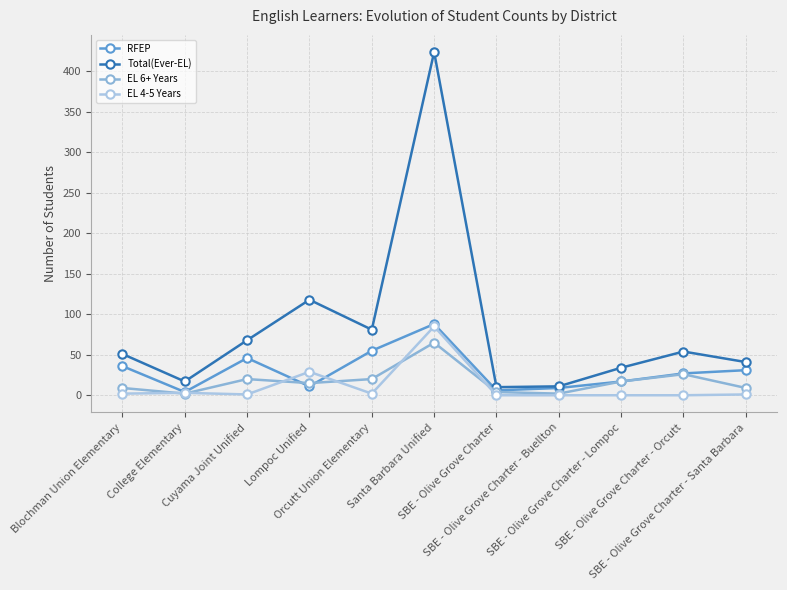

Is it true that Total(Ever-EL) equals 17 at College Elementary?

True